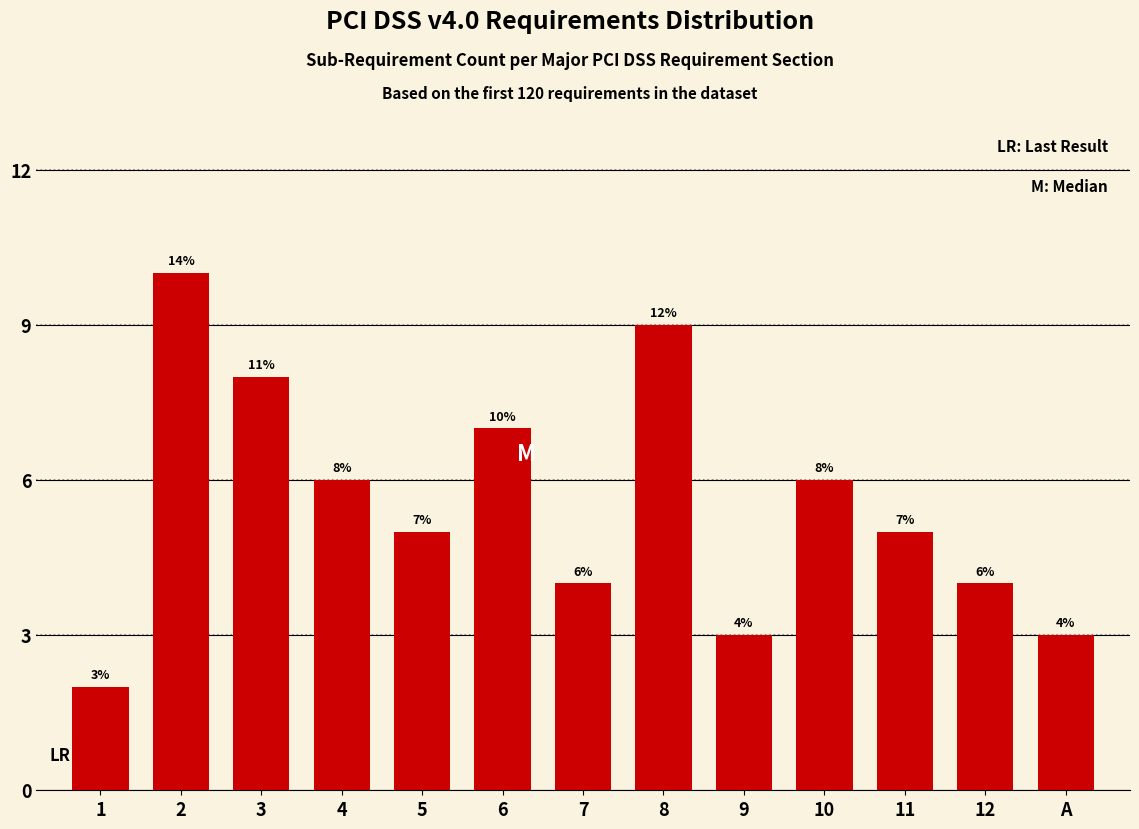

Reading left to right, what are all the values shown in this chart?

2	10	8	6	5	7	4	9	3	6	5	4	3